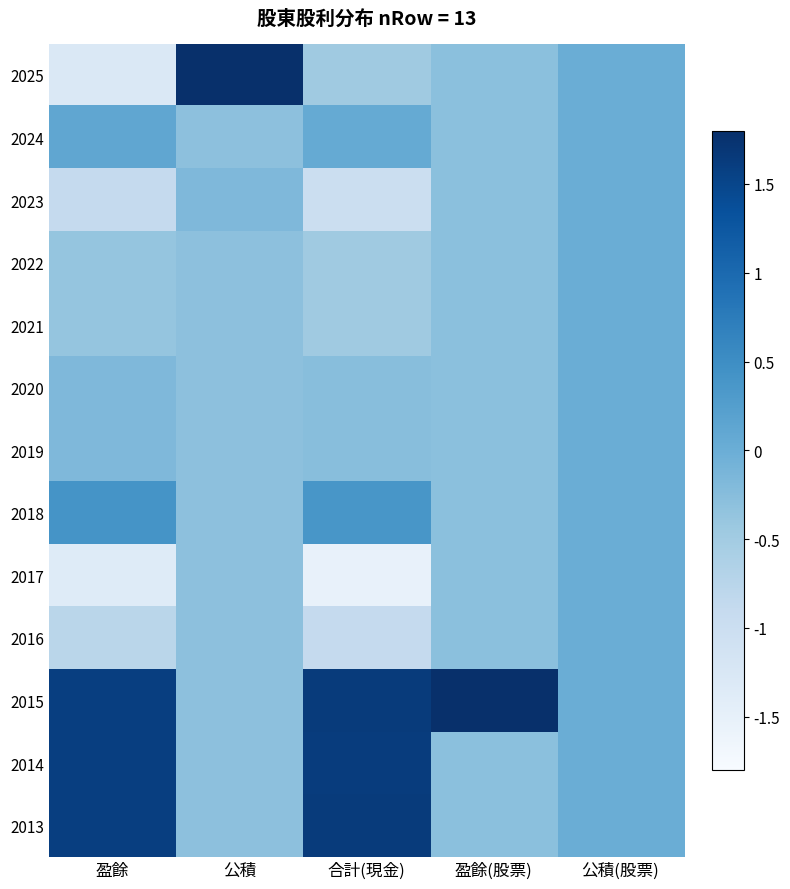

Which series has the largest range (max minus min)?

2025